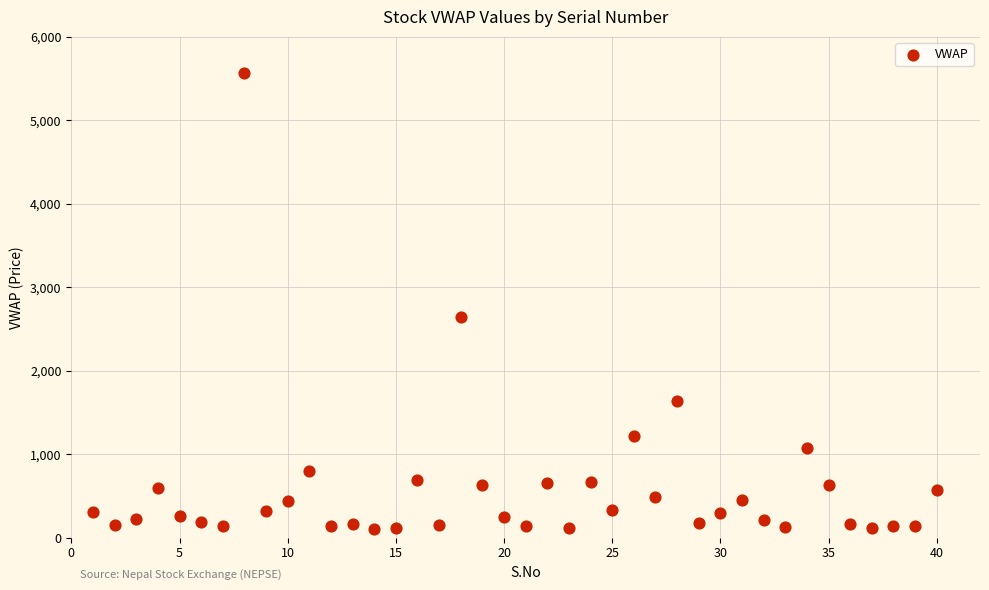

What is the range of X values (max minus min)?

39.0